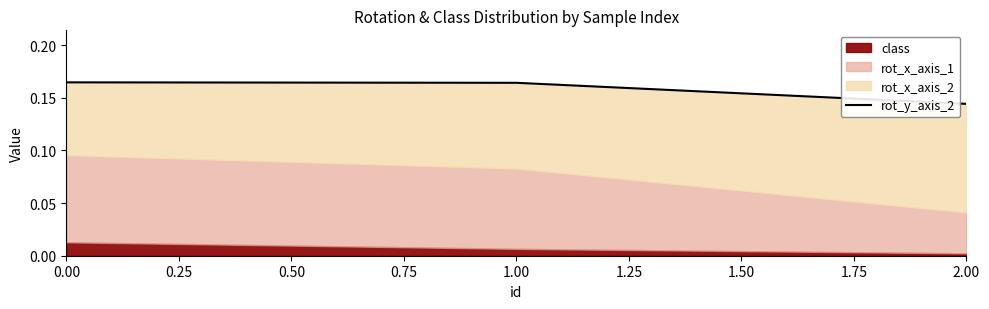

Reading left to right, extract all data points from this chart.

0.2	0.2	0.1